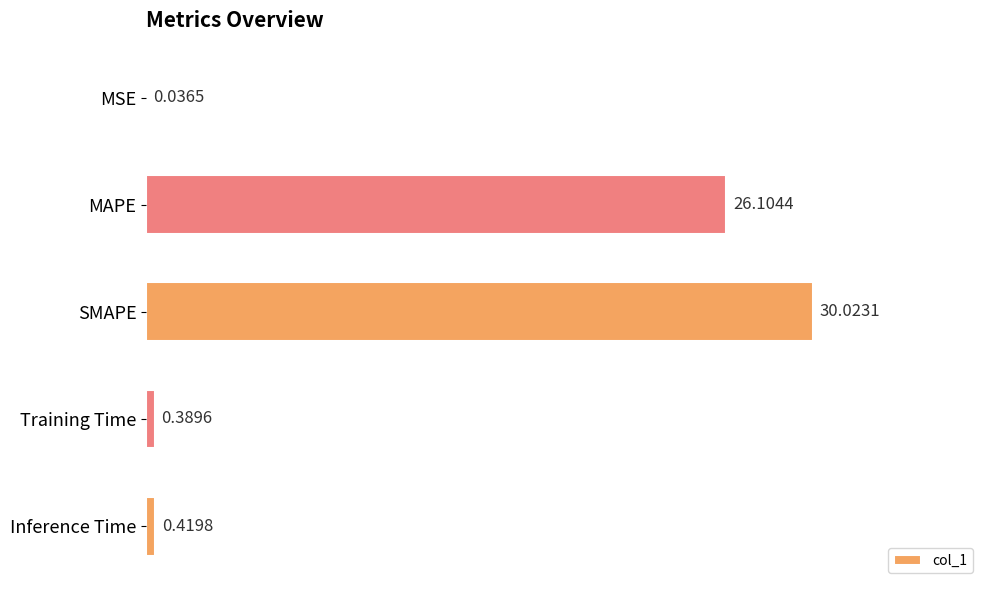

Where is the data nearest to the value 15?

MAPE